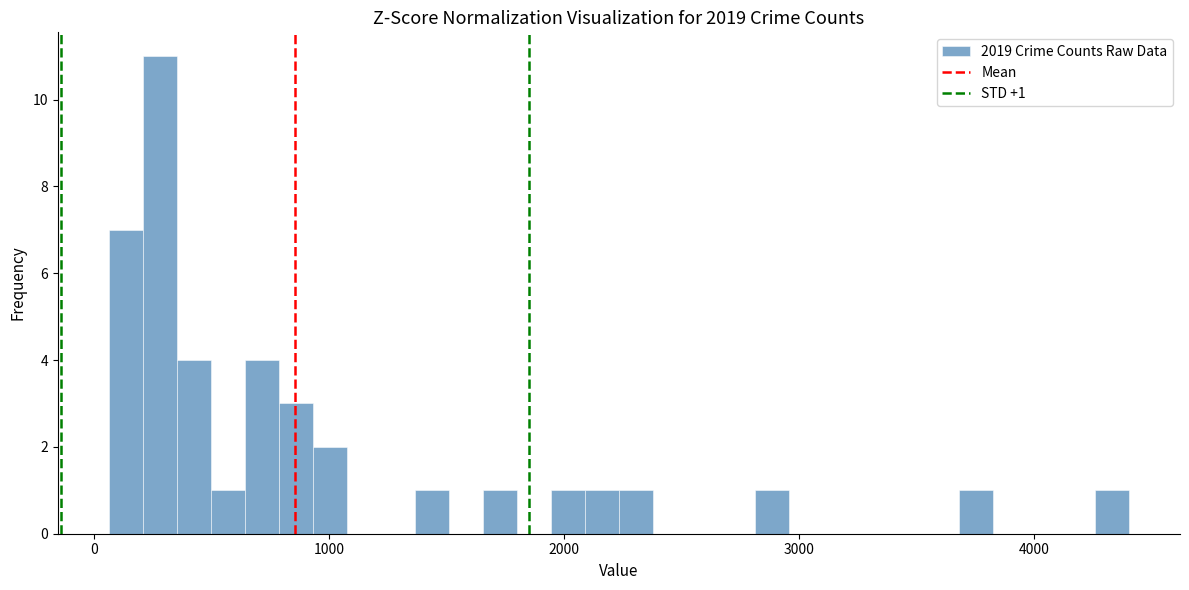

Around what value on the x-axis is the tallest bar? Give the approximate position of its centre, as read against the axis.

300